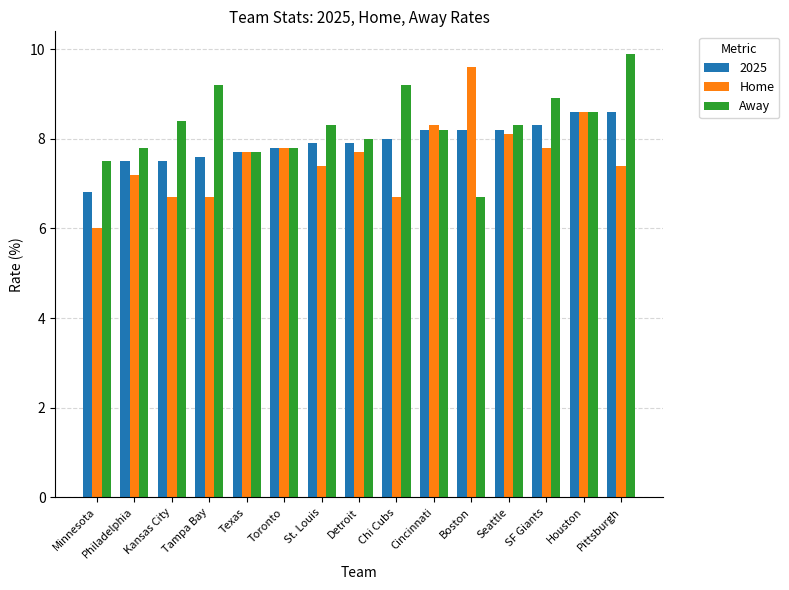

What is the label of the 2nd bar from the right?

Houston